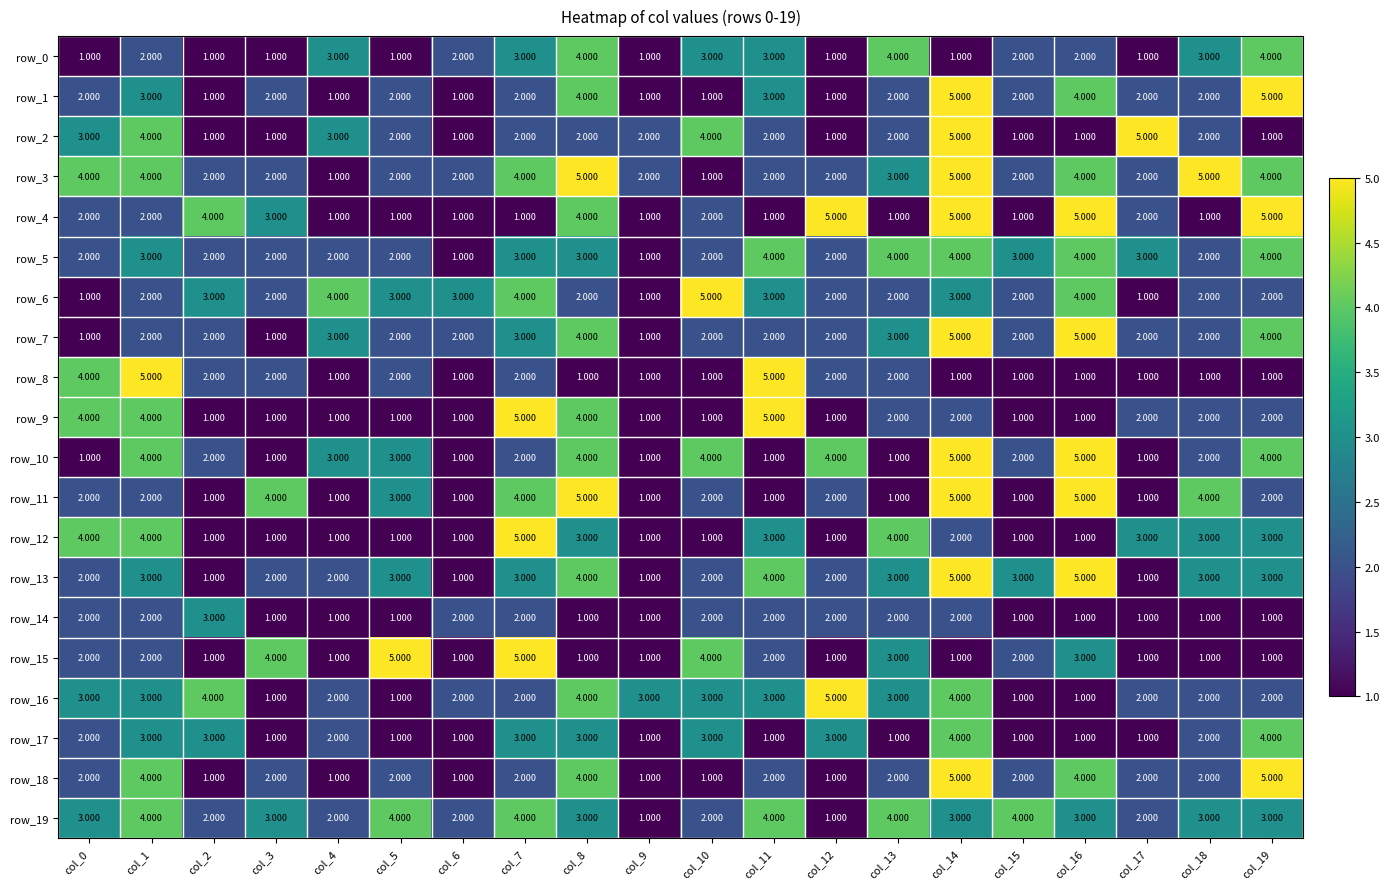

How many data points in row_13 are less than 3?

9